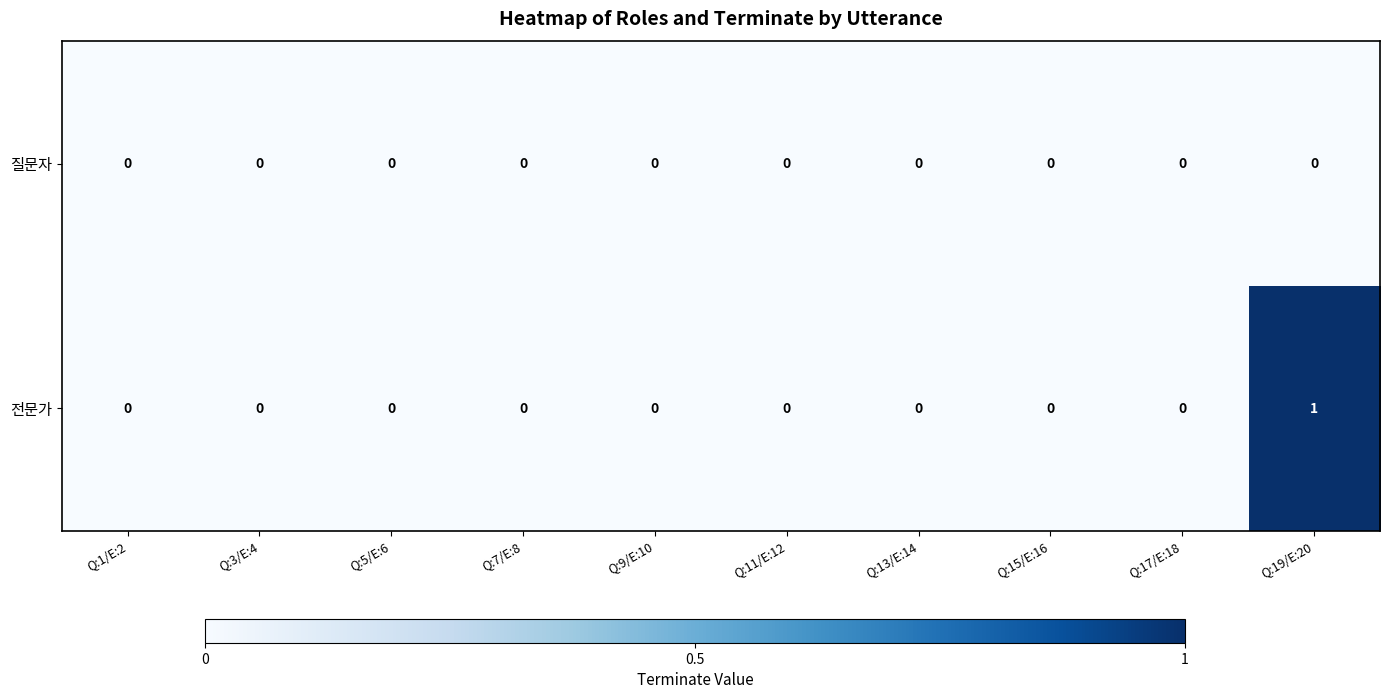

What is the greatest value displayed?

1